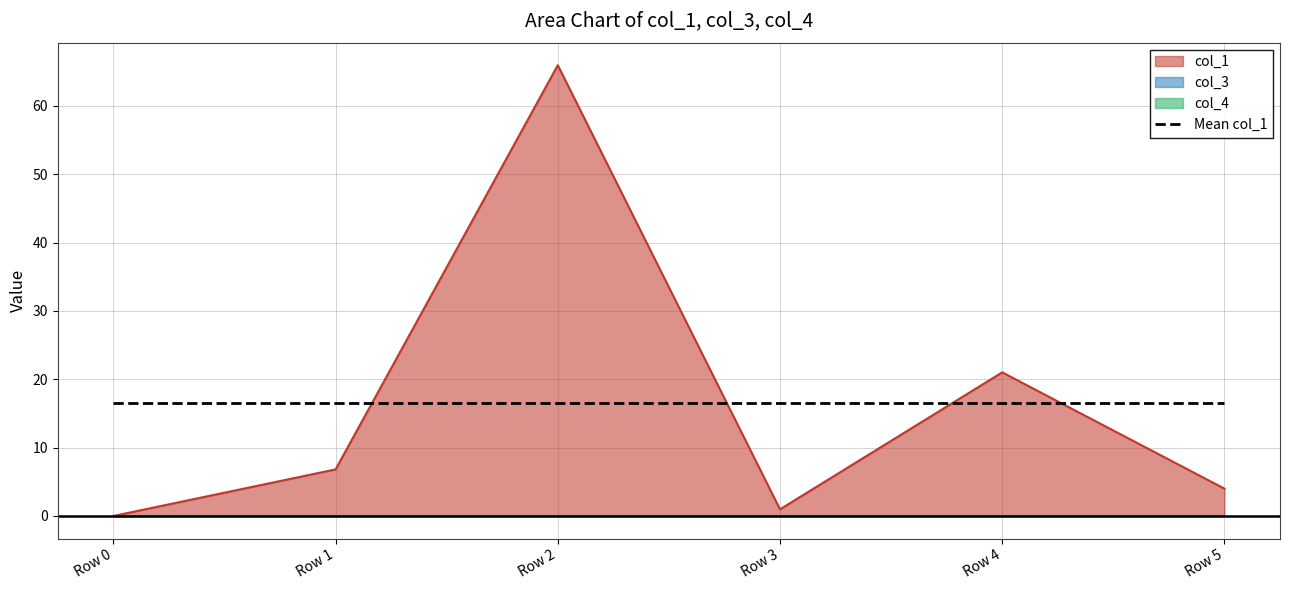

Which series has the largest total across all categories?

col_1